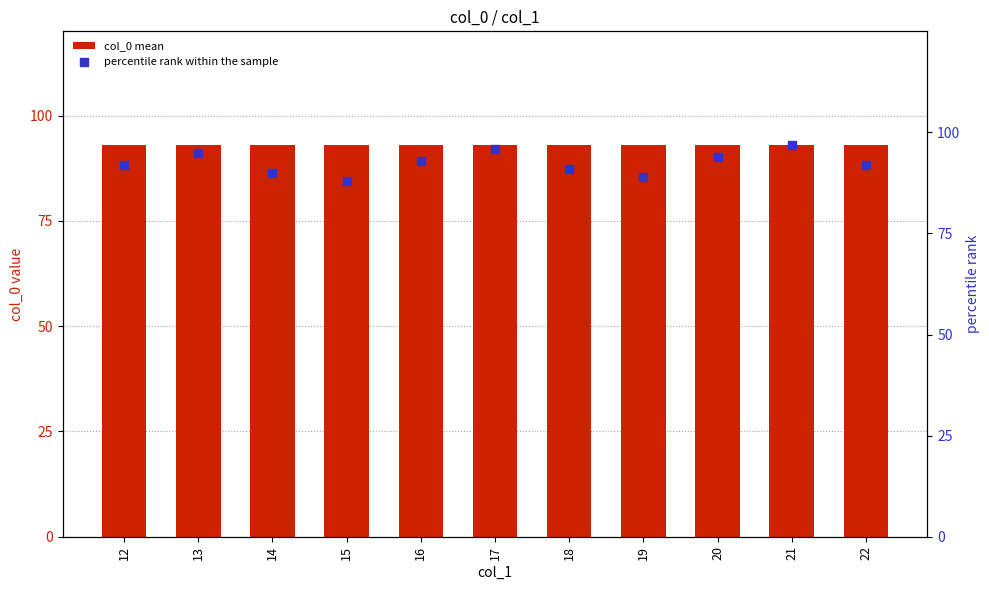

Which series reaches the minimum Y coordinate?

percentile rank within the sample